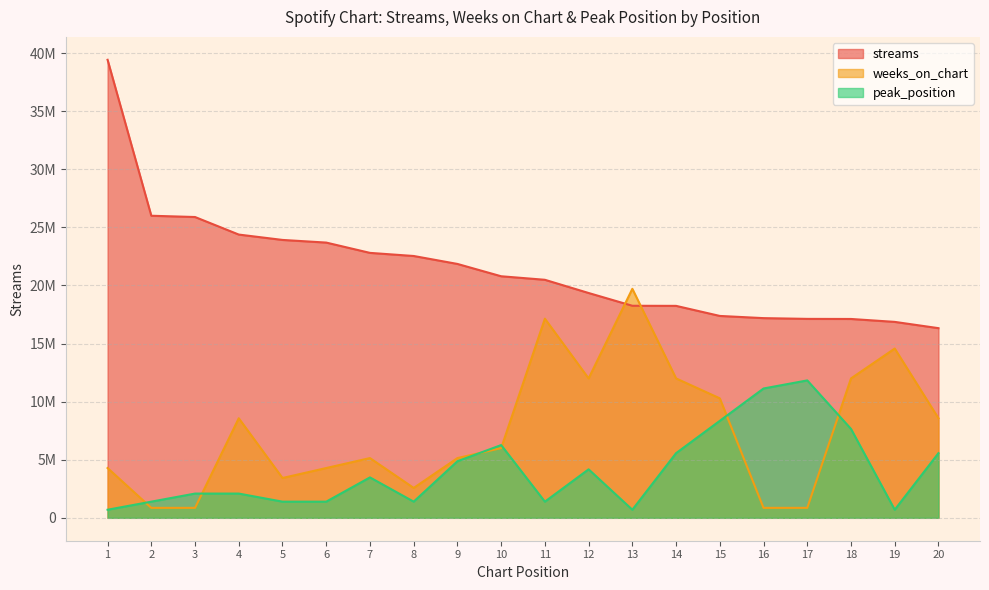

What is the difference between the second highest and minimum values in the peak_position series?

10434530.9